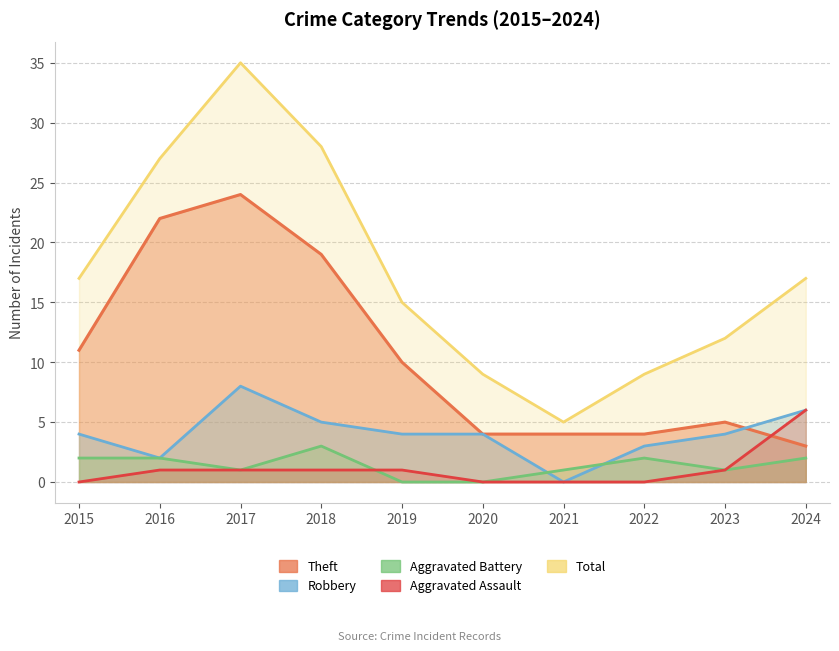

What is the total value across all series at 2018?

56